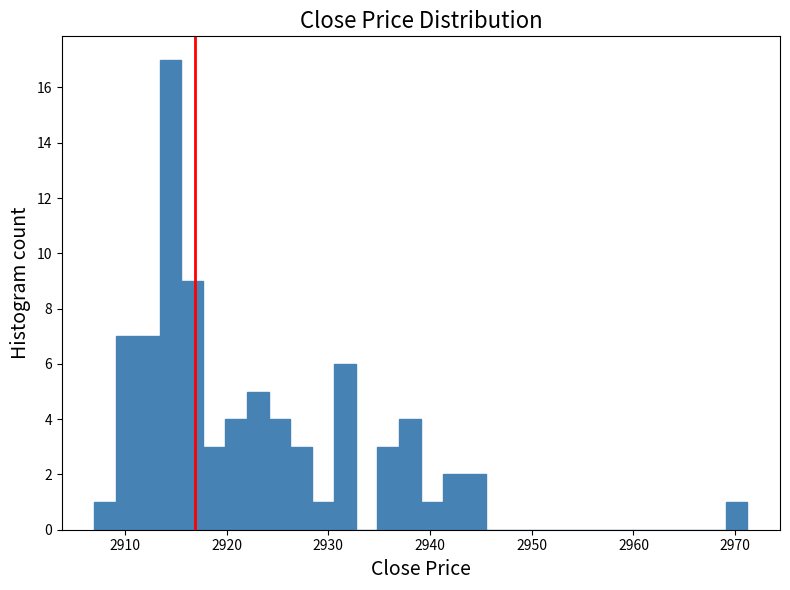

Around what value on the x-axis is the tallest bar? Give the approximate position of its centre, as read against the axis.

2914